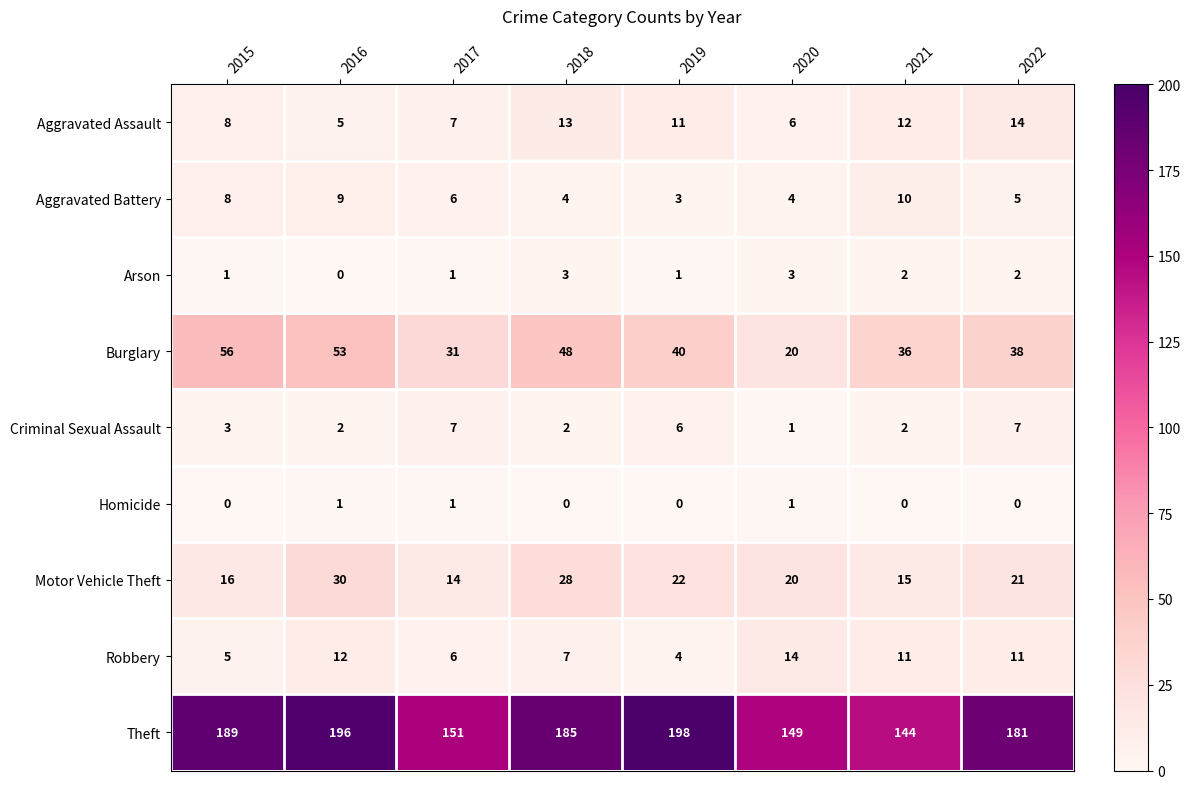

List the labels in order of Motor Vehicle Theft value, smallest first.

2017, 2021, 2015, 2020, 2022, 2019, 2018, 2016